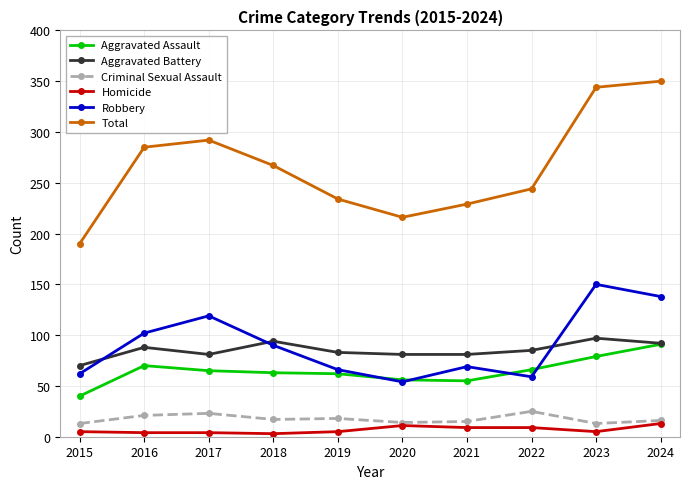

What is the lowest value of the Aggravated Battery series?

70